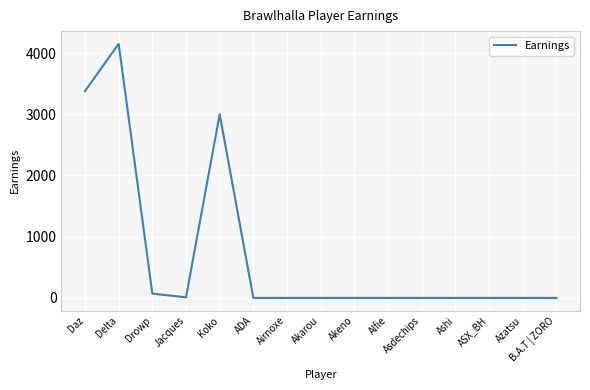

Is it true that the value at Delta is 4150?

True